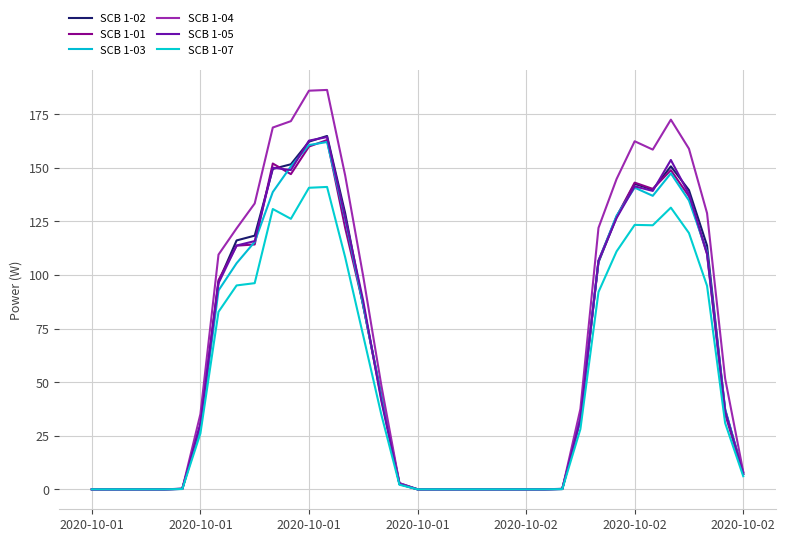

What is the difference between the second highest and second lowest values in the SCB 1-03 series?

160.7